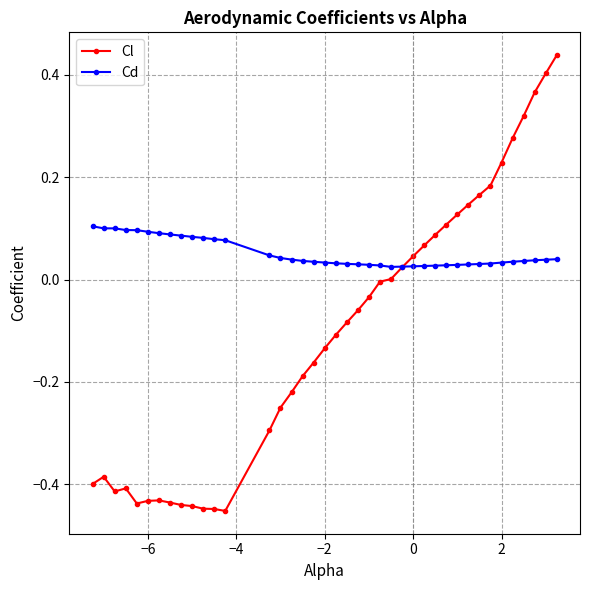

List the series in order of their overall mean, lowest first.

Cl, Cd